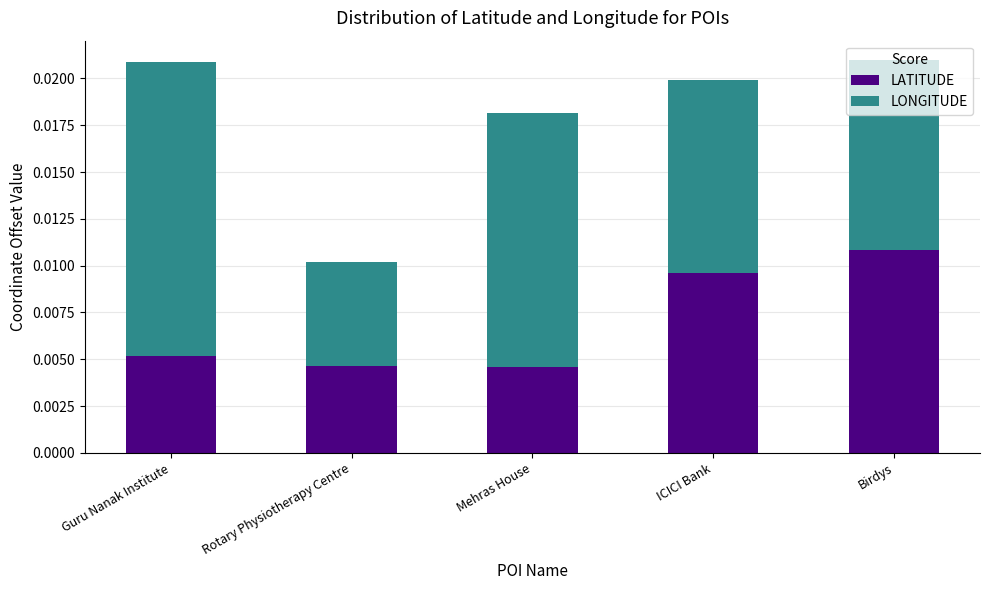

Count the LATITUDE values in the range 0 to 1.

5